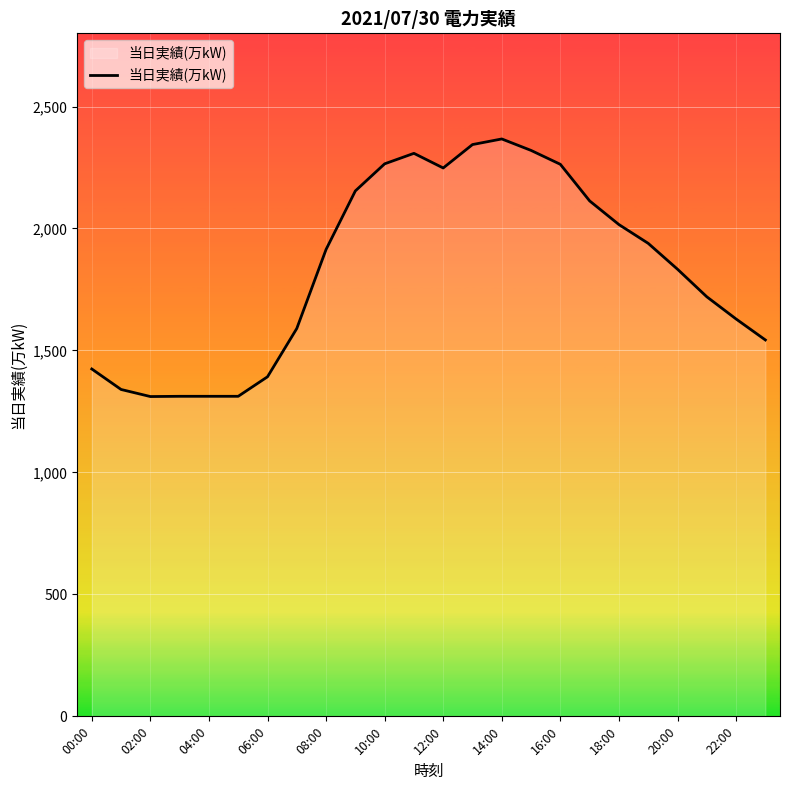

What is the difference between the maximum and minimum values?

1056